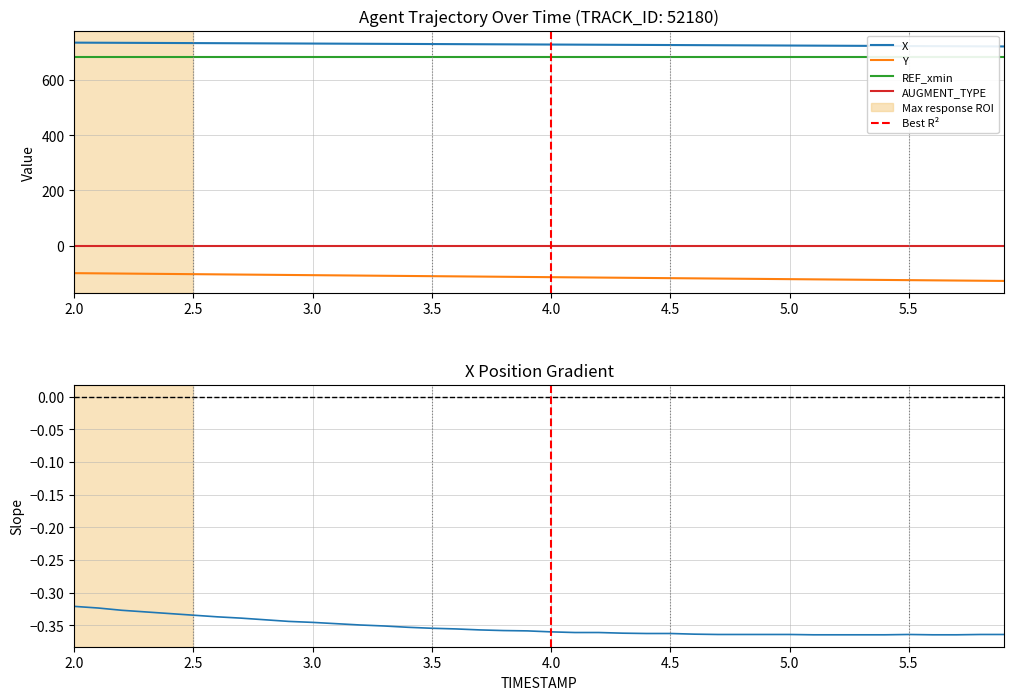

What is the difference between the highest and lowest values at 3.8?

842.3